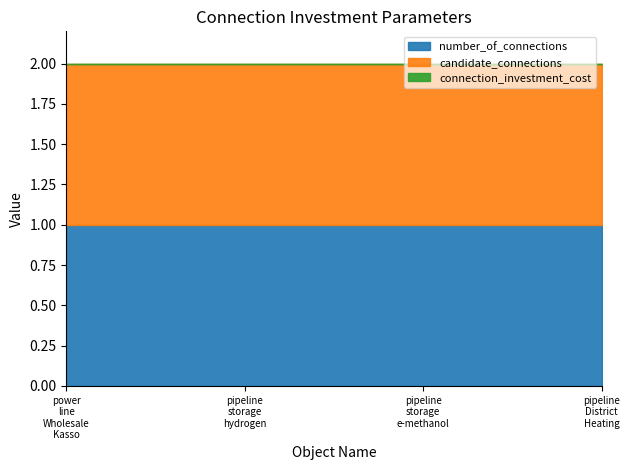

Count the number of categories in the chart.

4